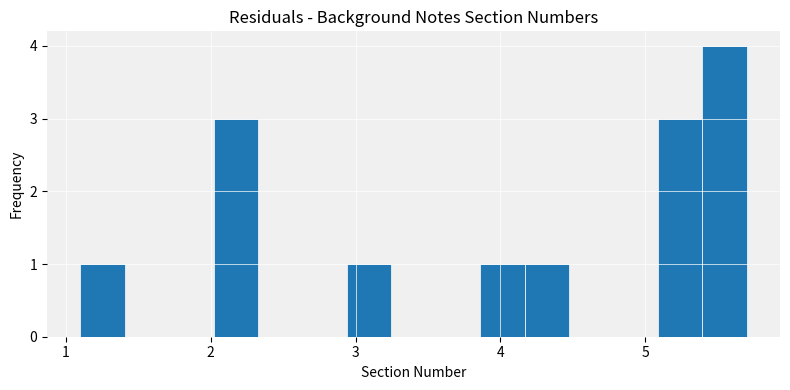

Read against the x-axis, roughly where is the centre of the tallest bar?

5.5